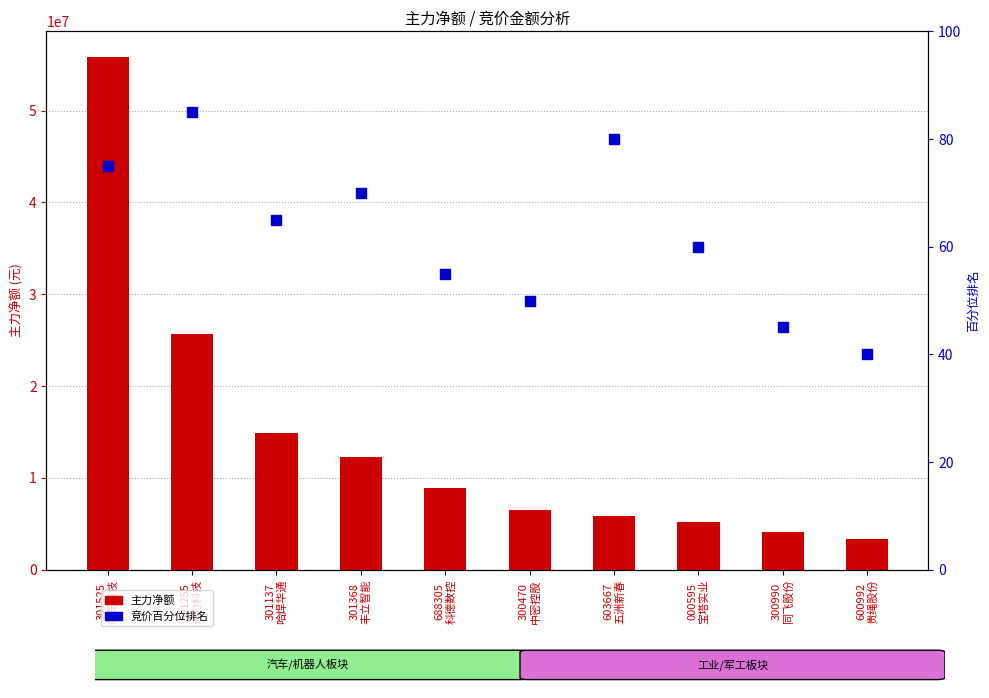

At which category is the sum across all series the highest?

301525
儒竞科技